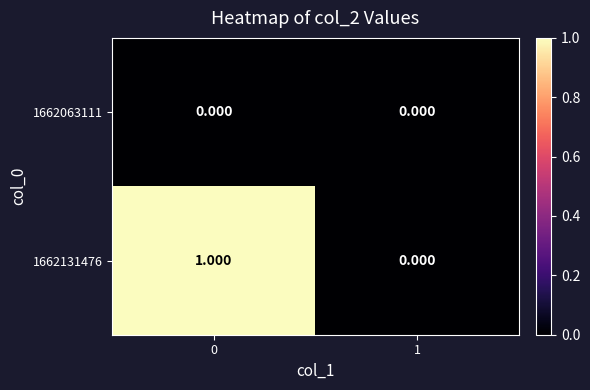

At 1, list the series in order from largest to smallest.

1662063111, 1662131476